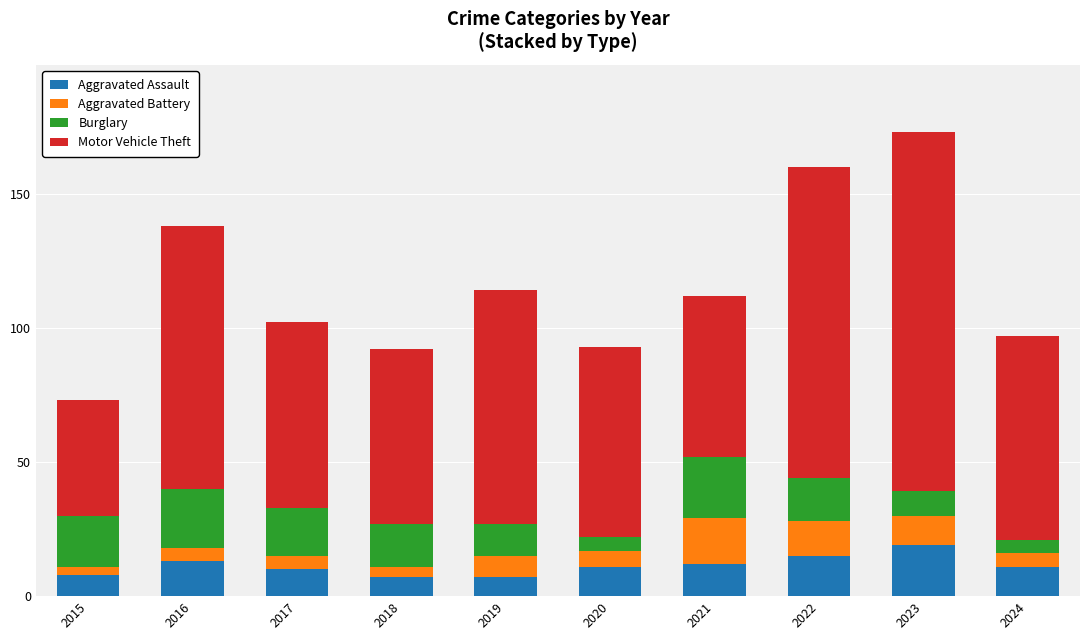

Count the number of categories in the chart.

10